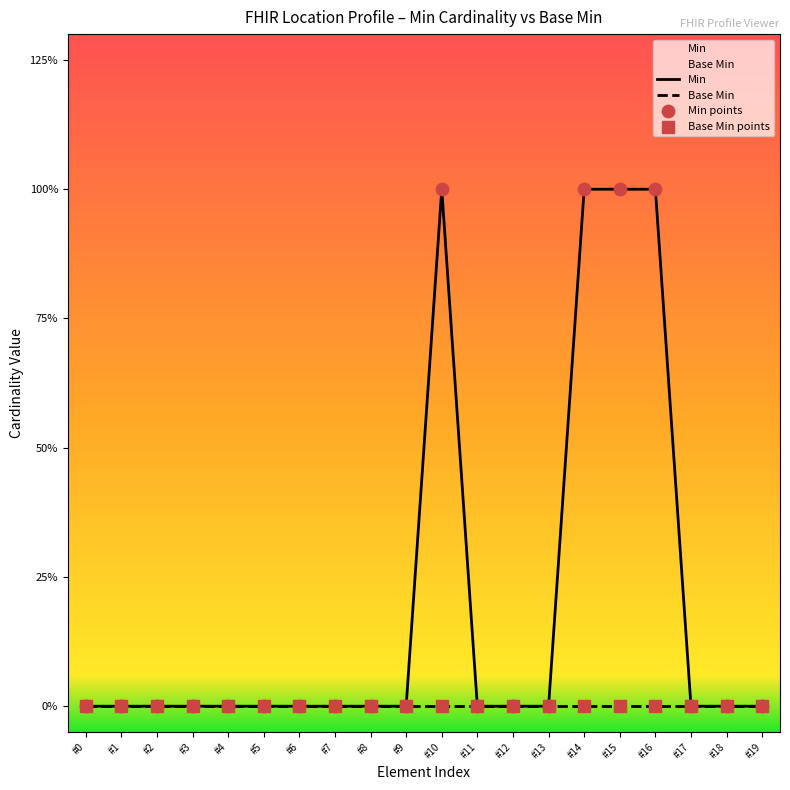

Which series reaches the minimum Y coordinate?

Min